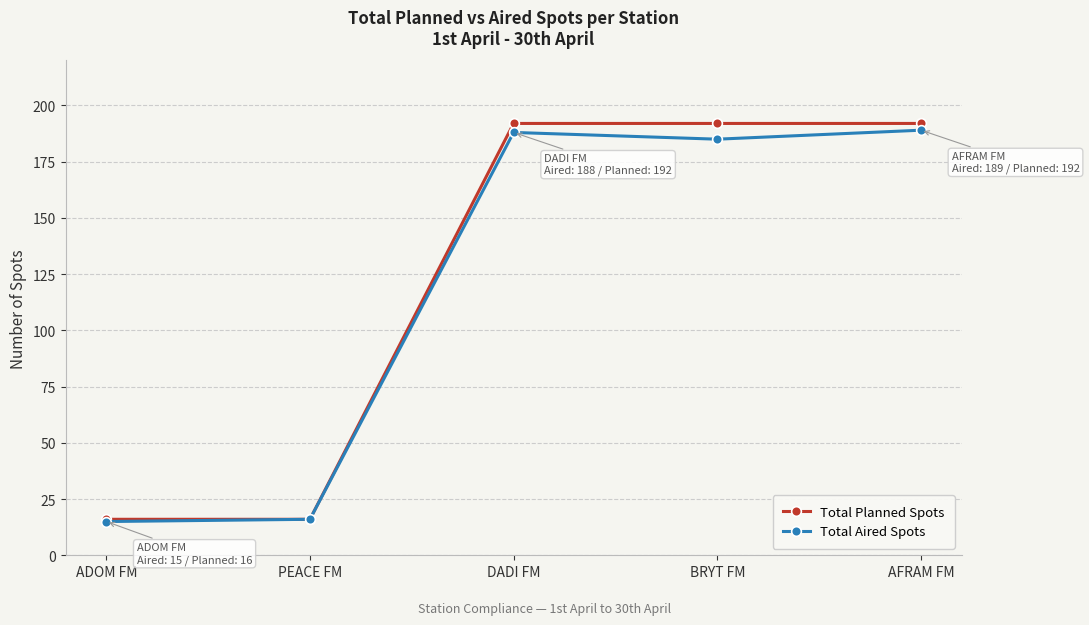

True or false: Total Aired Spots has more than 2 interior local peaks.

False